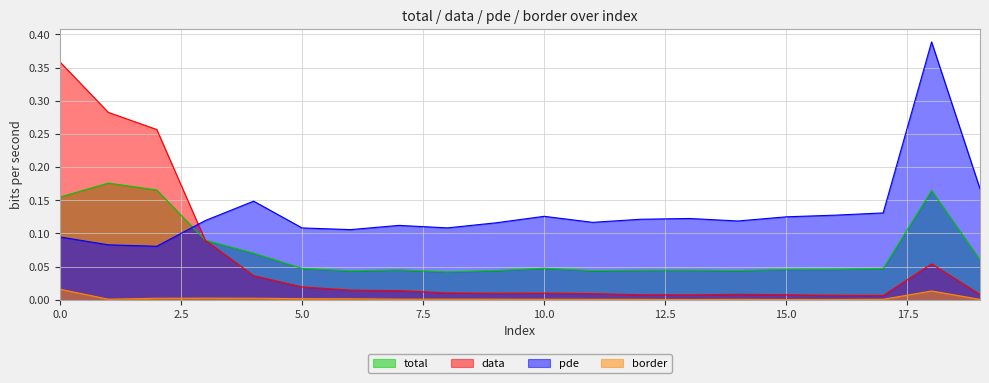

Where is the first local maximum for data?

10